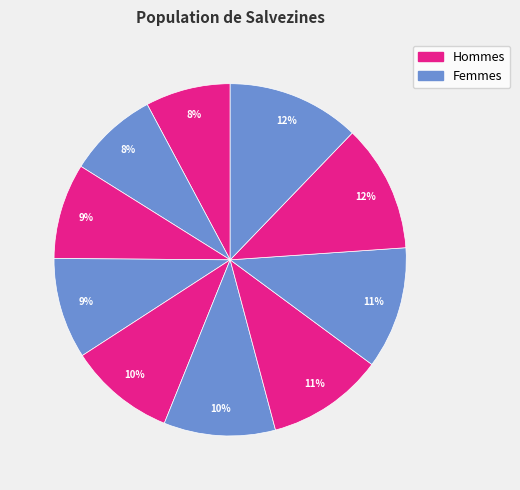

How many slices are in this pie chart?

10